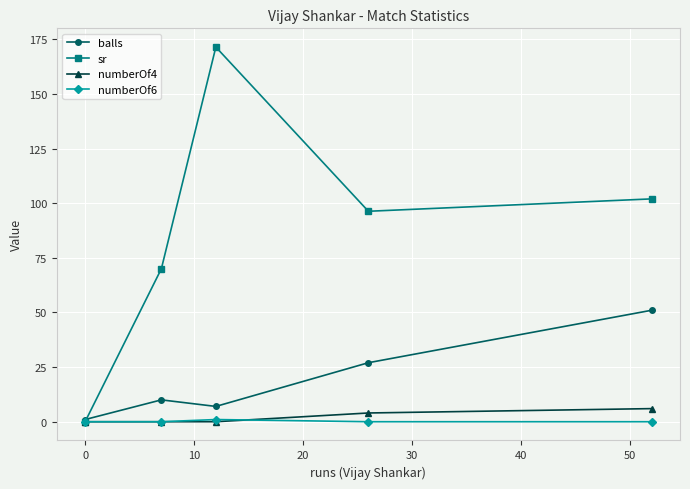

True or false: numberOf6 has more than 2 interior local peaks.

False